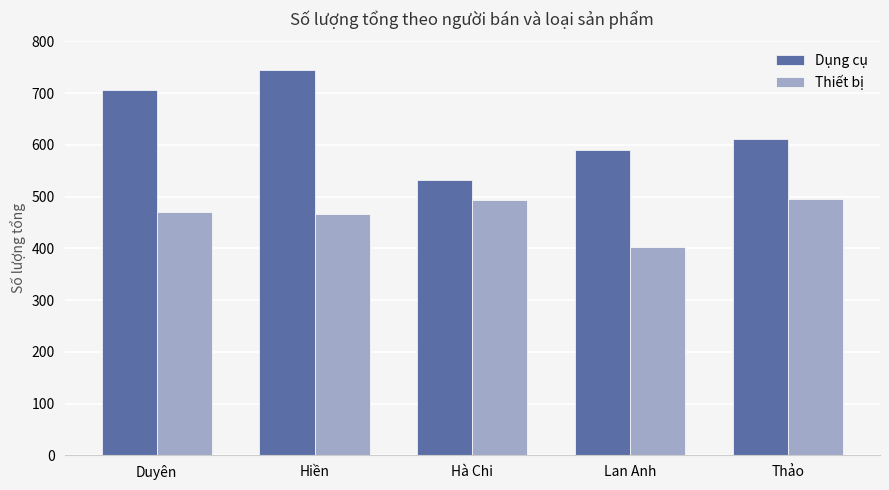

Rank the series by their average value, from lowest to highest.

Thiết bị, Dụng cụ